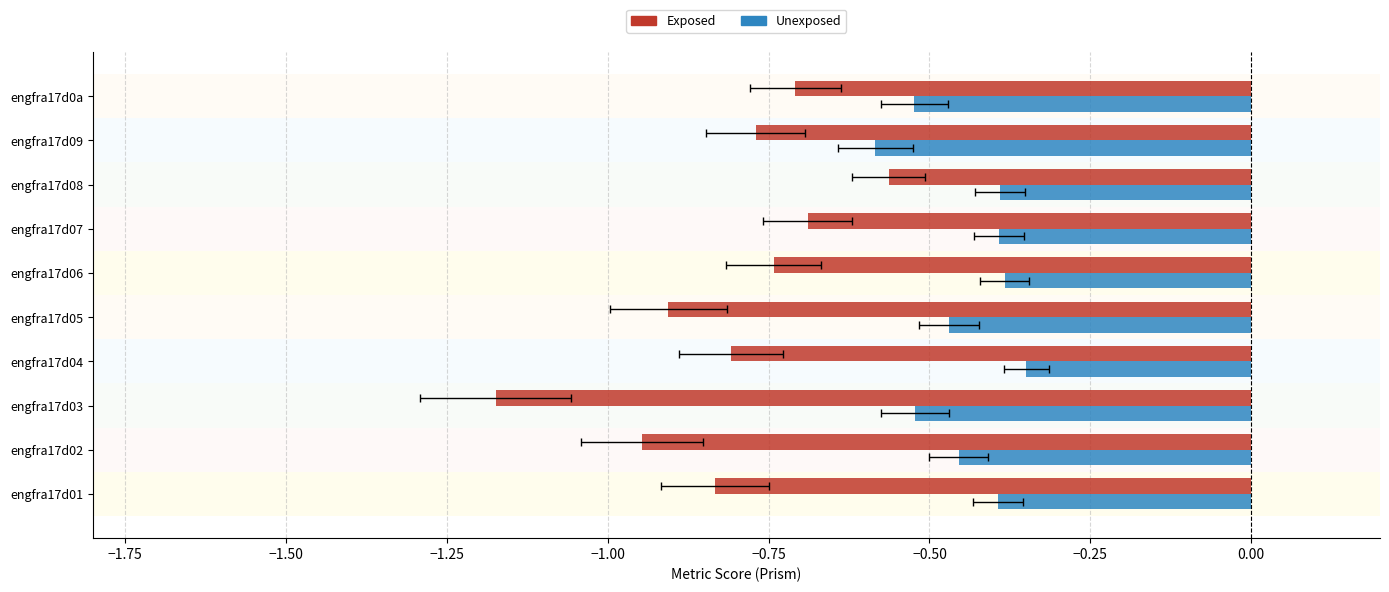

What is the spread (max minus min) of values at engfra17d07?

0.3